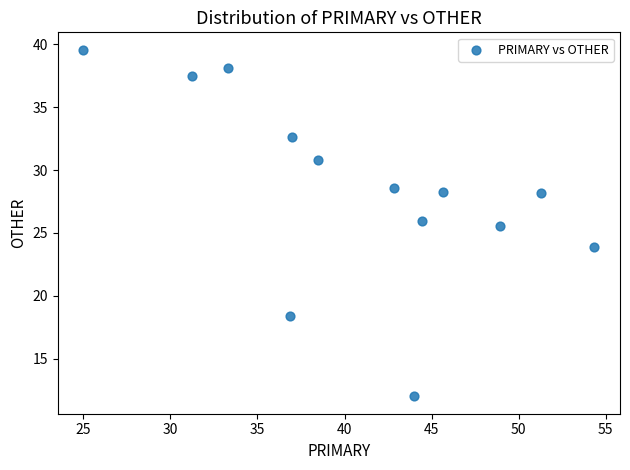

What is the range of Y values (max minus min)?

27.6